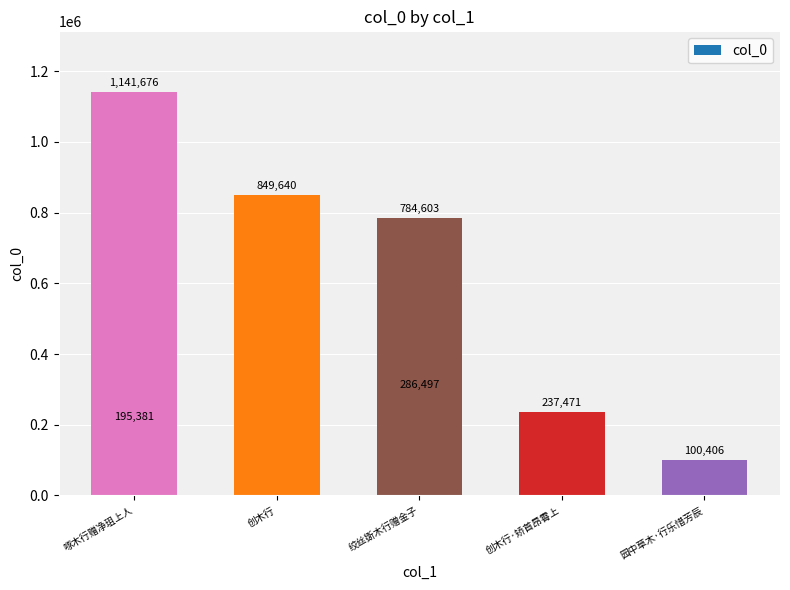

How many distinct data groups are displayed?

1